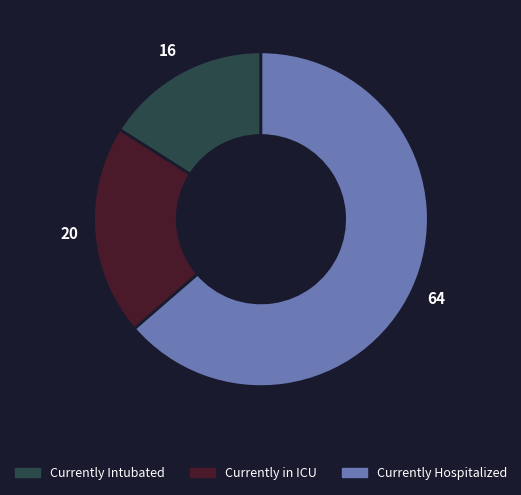

Does any single category account for the majority?

Yes